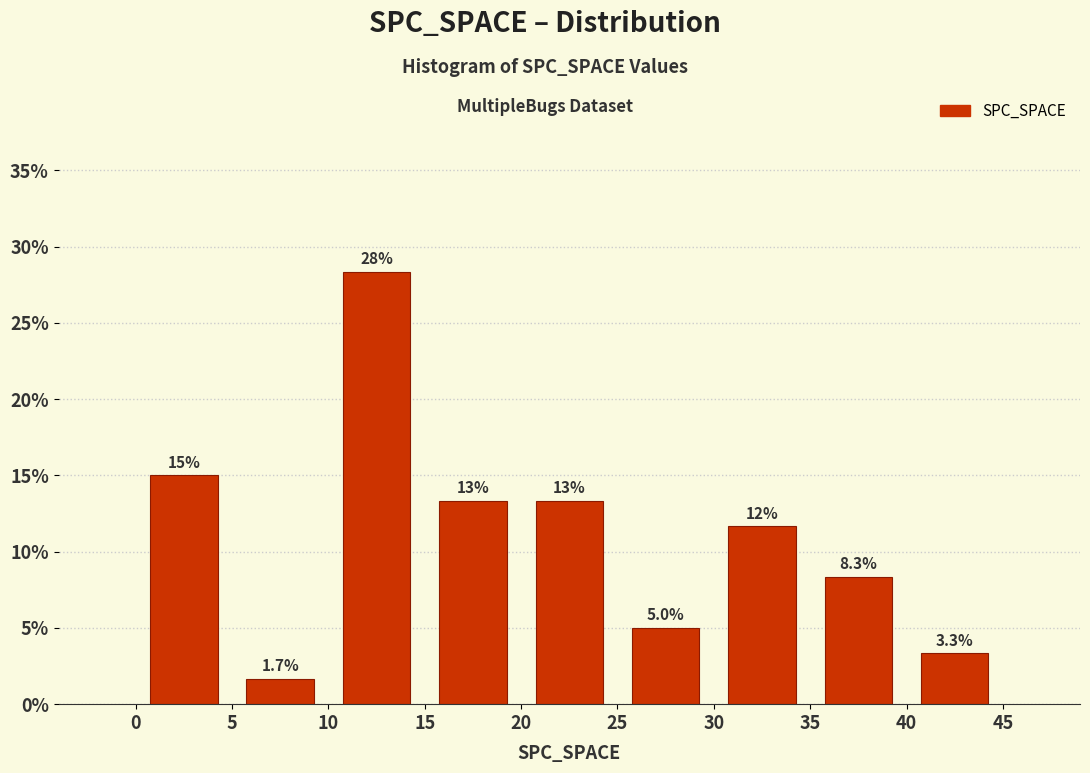

Over which range of the x-axis is the bar tallest?

10 to 15